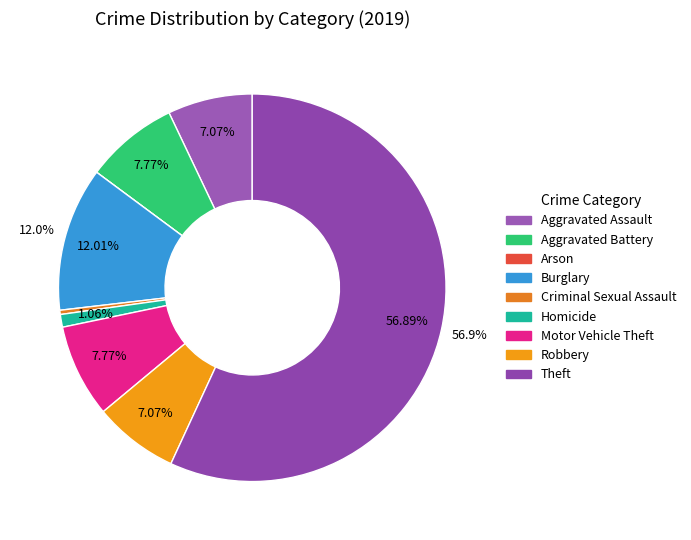

To the nearest percent, what is the difference between the largest and smallest slice percentages?

57%